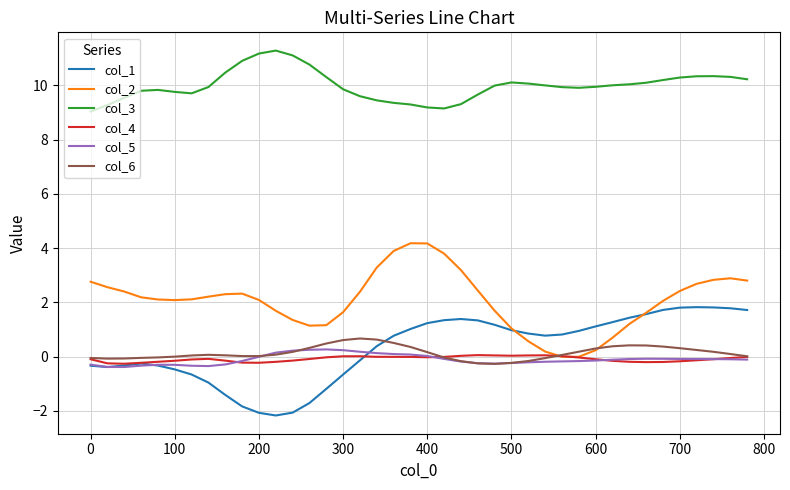

Rank the series by their maximum value, from lowest to highest.

col_4, col_5, col_6, col_1, col_2, col_3